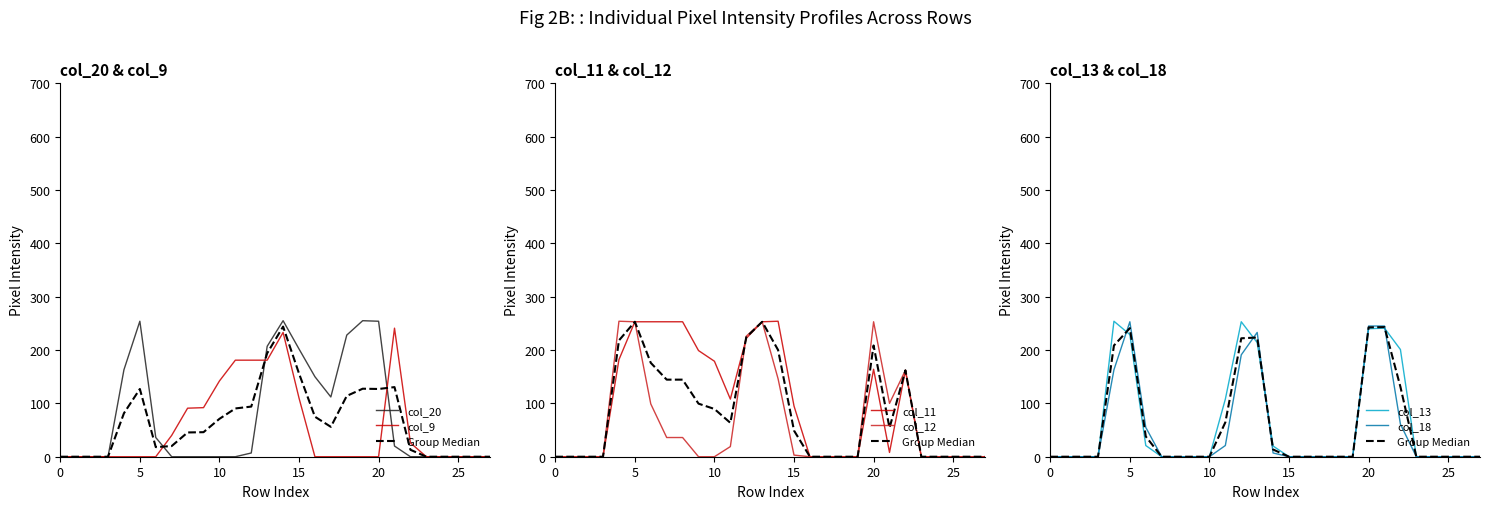

What is the maximum value shown in the chart?

255